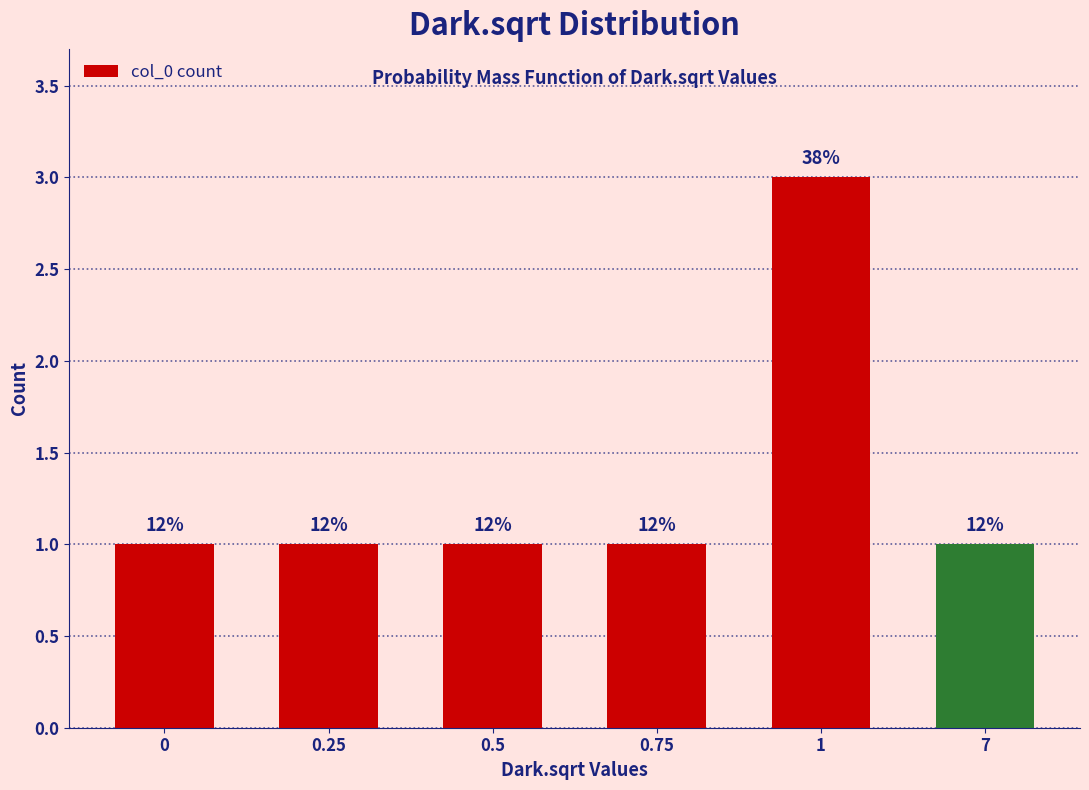

List the labels in order of value, largest first.

1, 0, 0.25, 0.5, 0.75, 7